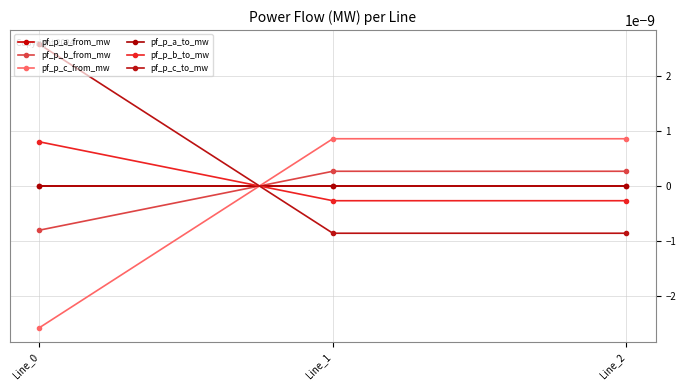

Is this an area chart (filled region under the line)?

No